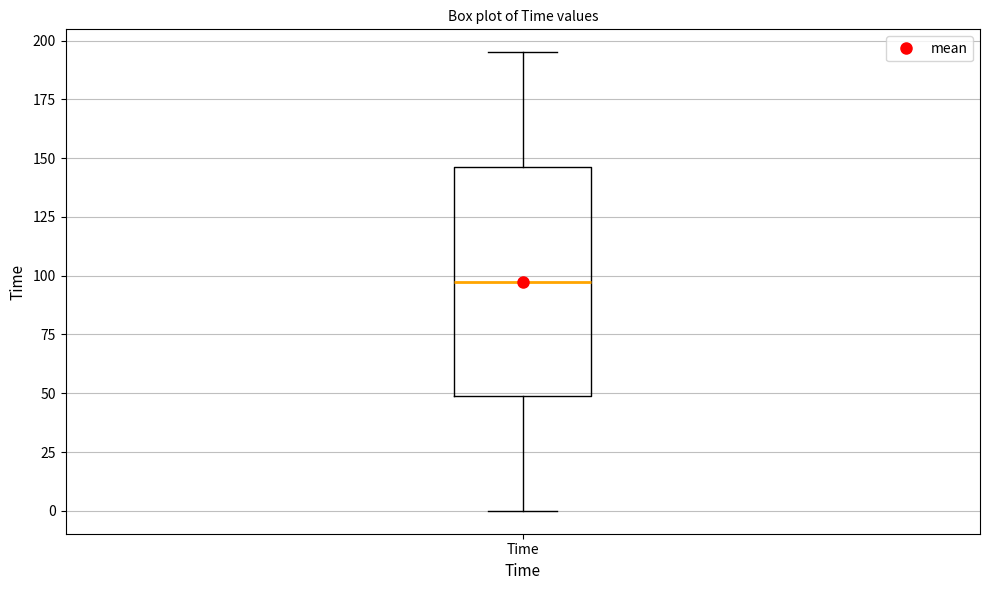

Where is the upper edge of the box for Time on the y-axis? The values are not printed on the chart, so give them approximately, as read against the axis.

145